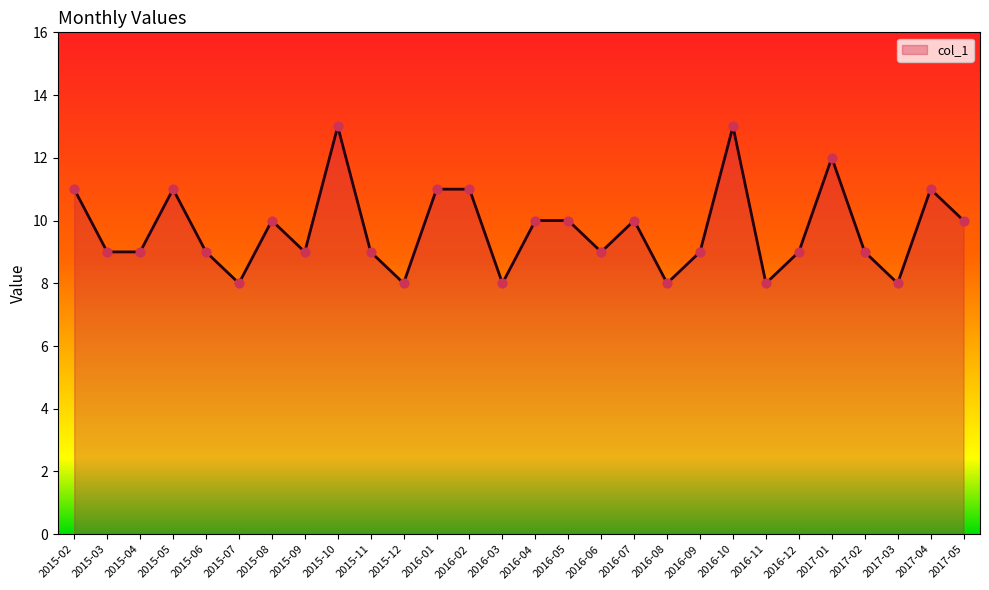

What is the change in value from 2016-11 to 2017-02?

+1